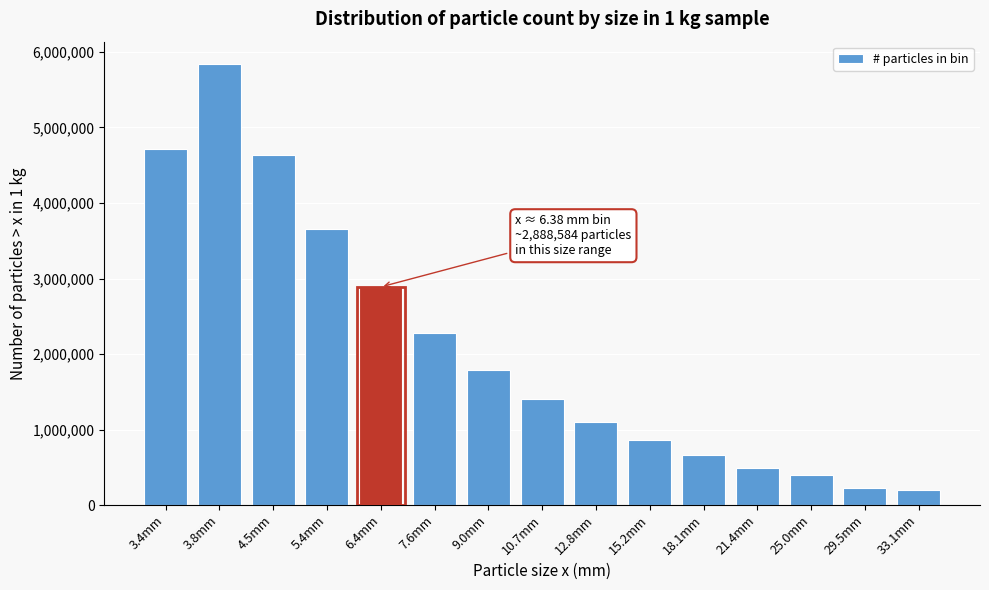

Reading left to right, transcribe all the data shown in this chart.

3.4mm=4718684.9	3.8mm=5844432.6	4.5mm=4629490.5	5.4mm=3660213.0	6.4mm=2888584.5	7.6mm=2275691.1	9.0mm=1789967.9	10.7mm=1405209.1	12.8mm=1101037.3	15.2mm=861577.3	18.1mm=656341.0	21.4mm=489100.8	25.0mm=399266.4	29.5mm=229572.4	33.1mm=194018.1